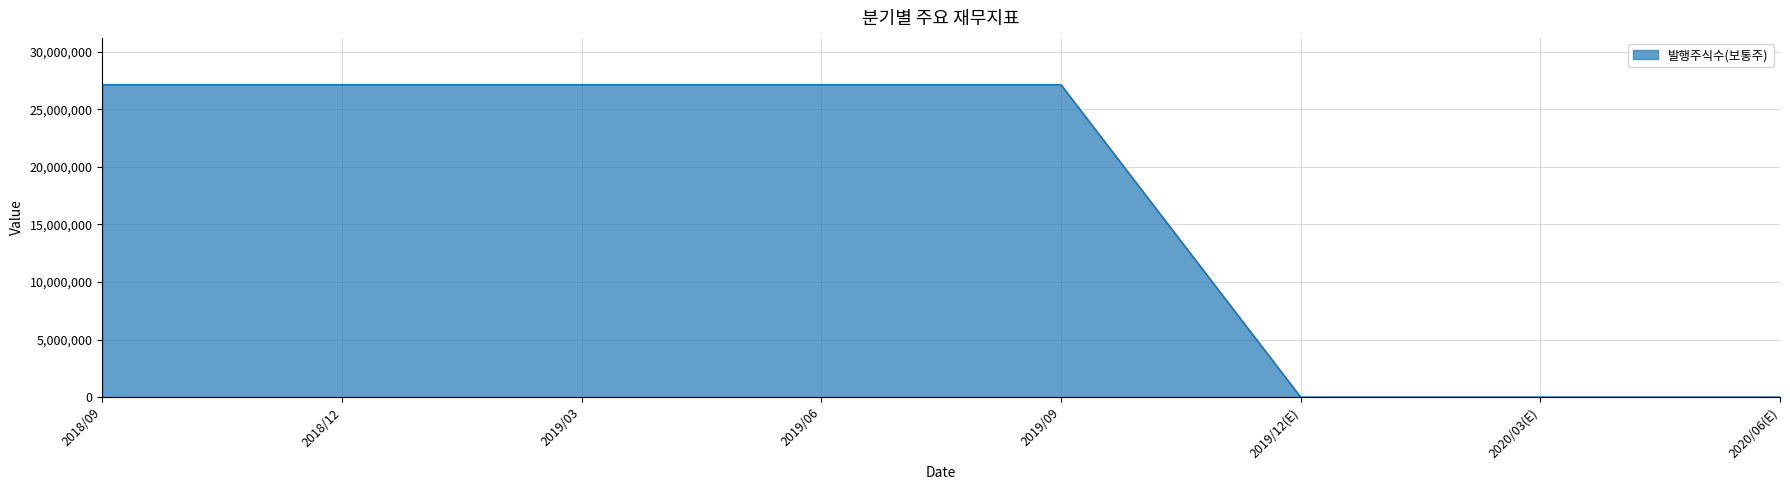

What value does the data have at 2019/09, to the nearest 50?

27134850